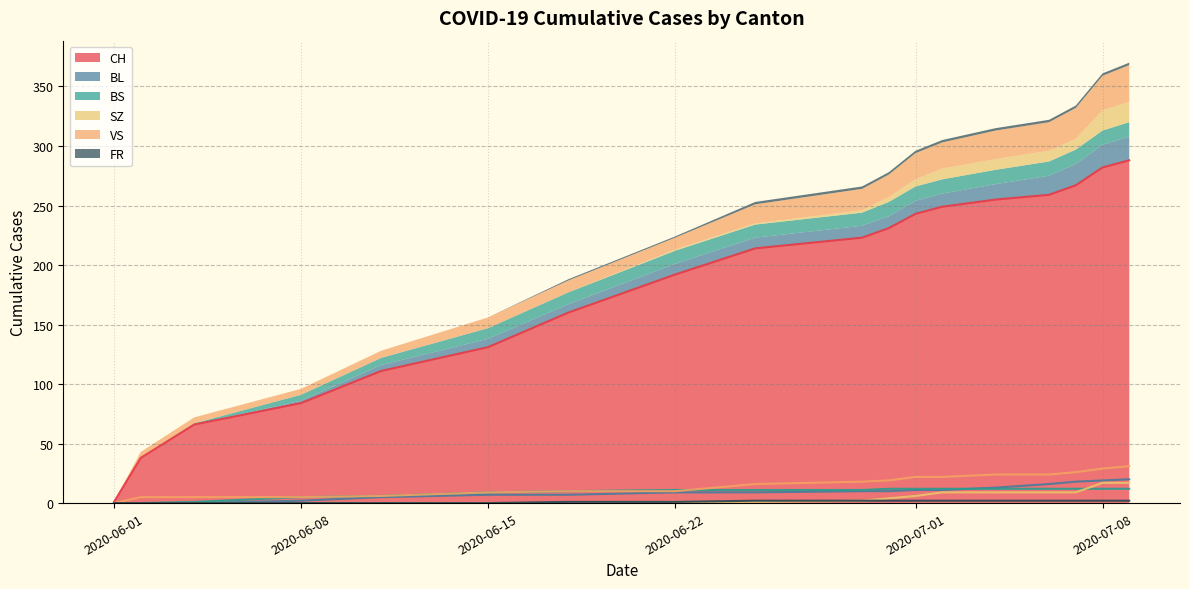

The value of BS at 2020-07-02 is 7. True or false?

False